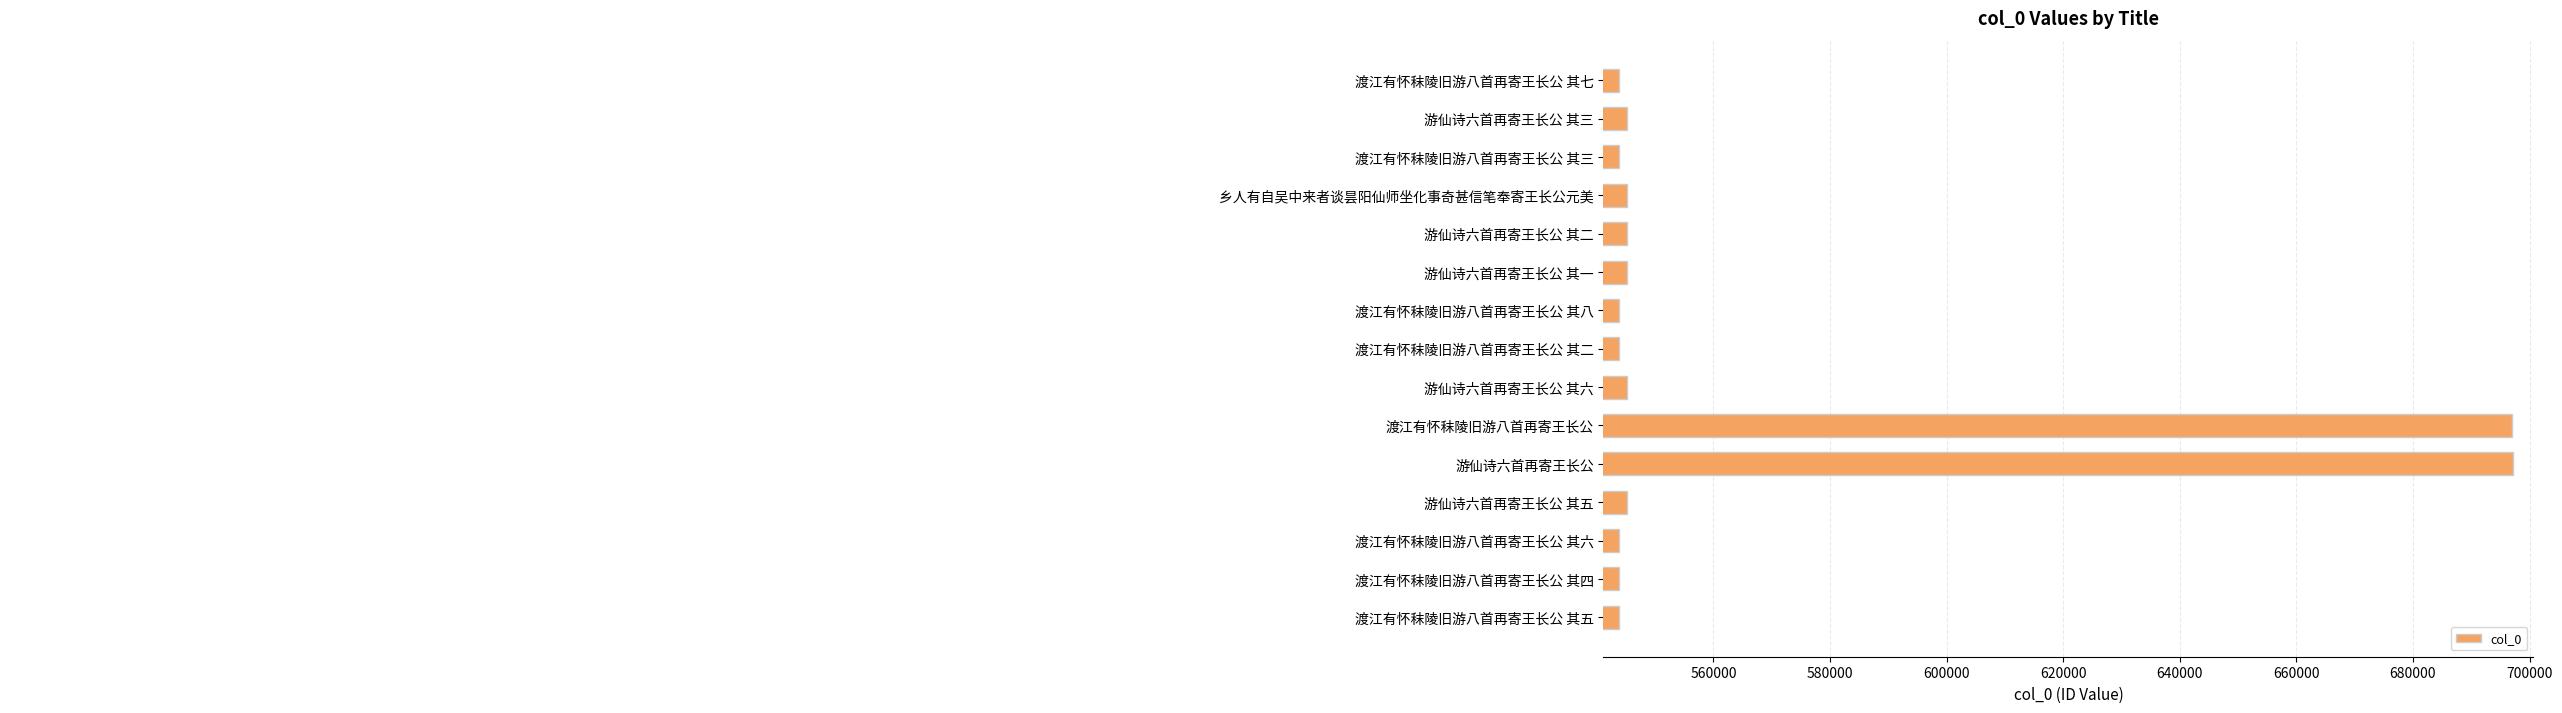

At which label is the value closest to 620517?

游仙诗六首再寄王长公 其六